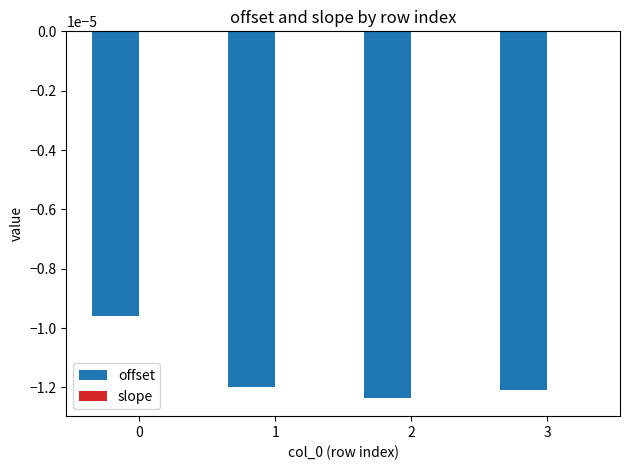

True or false: offset has a value of -0.0 at 3.

True